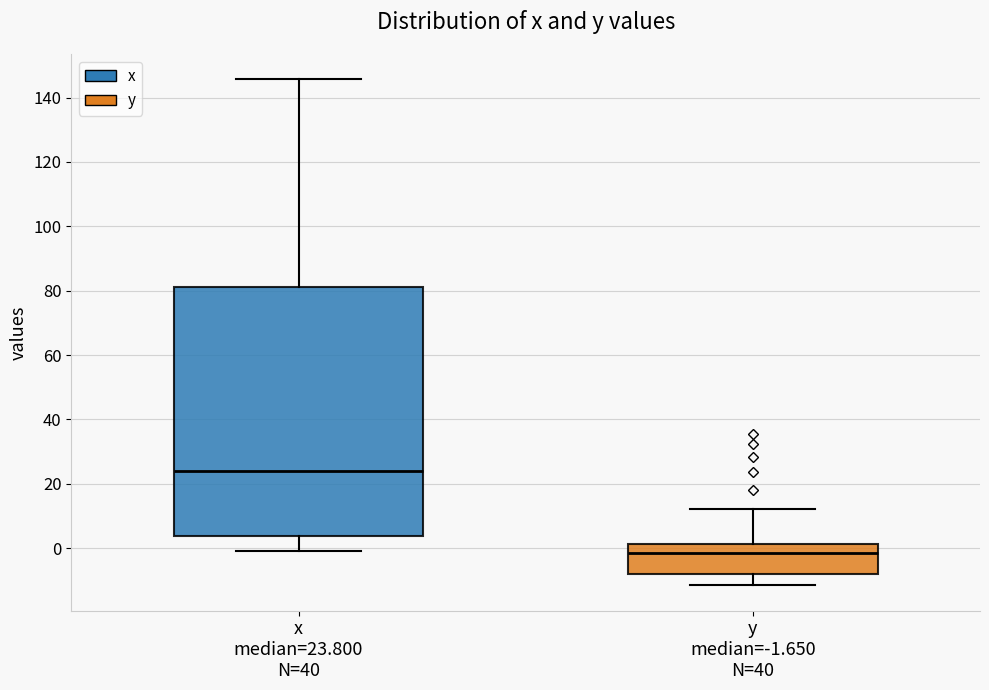

Comparing the boxes themselves (not the whiskers), which one is the tallest?

x median=23.800 N=40